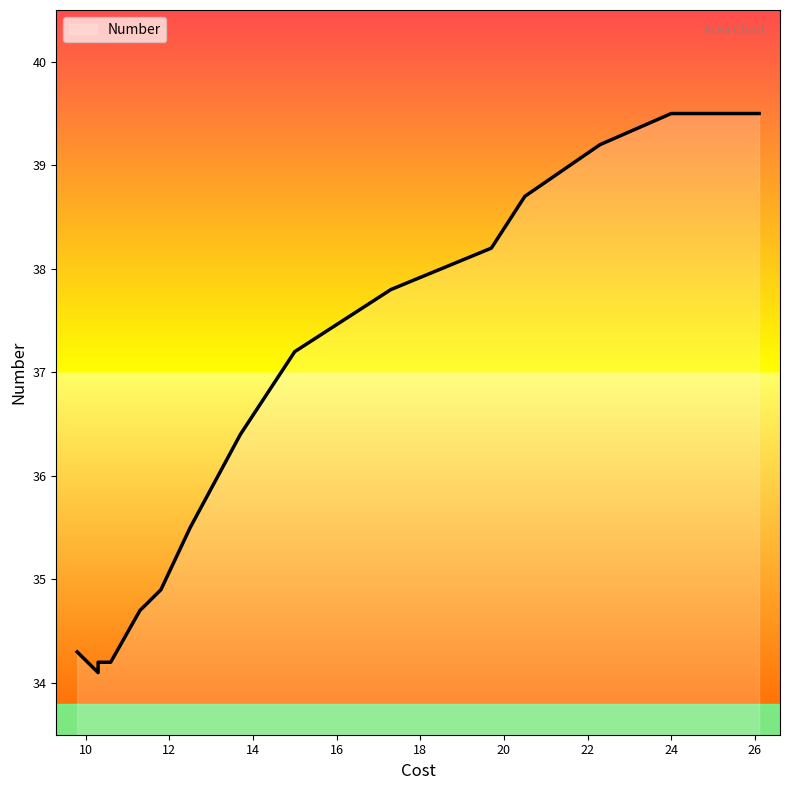

List the labels in order of value, largest first.

24.0, 26.1, 22.3, 20.5, 19.7, 17.3, 15.0, 13.7, 12.5, 11.8, 11.3, 9.8, 10.3, 10.6, 10.3